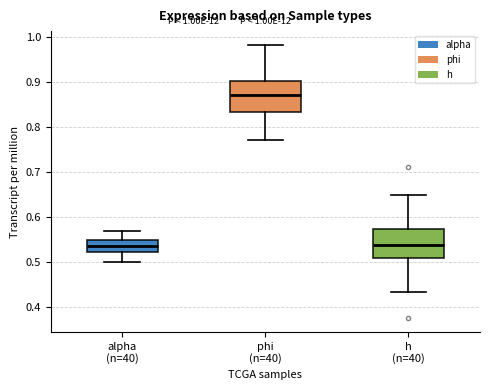

Which box's median line is the highest?

phi (n=40)